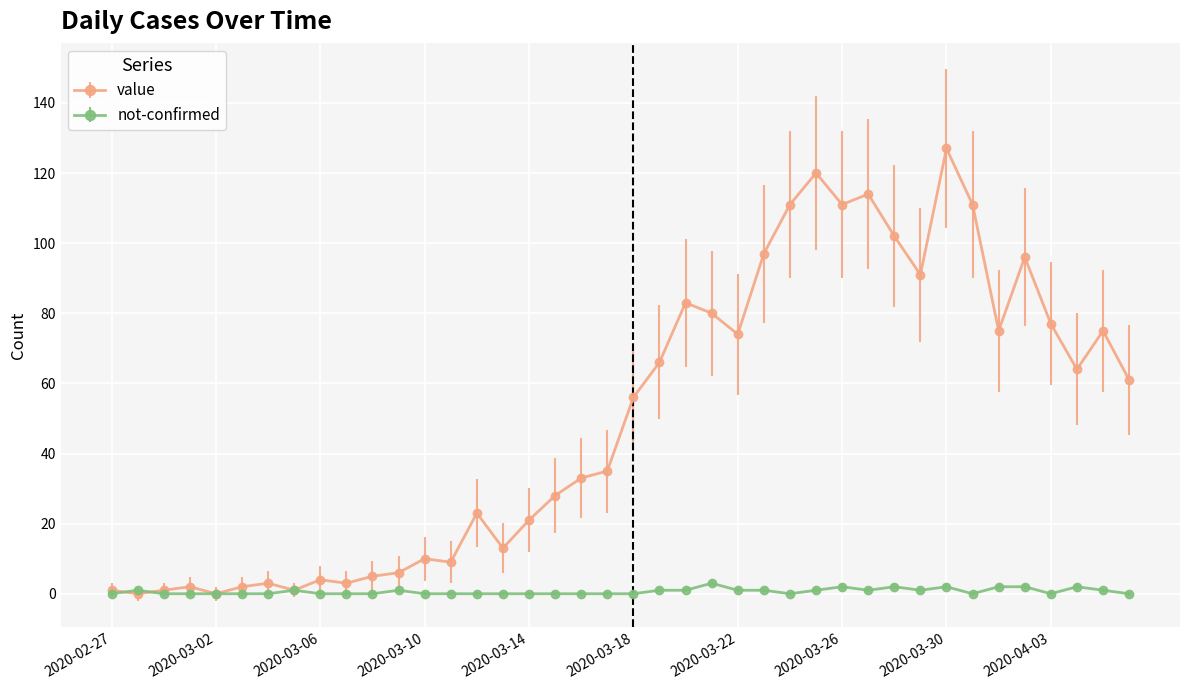

What is the maximum value for not-confirmed?

3